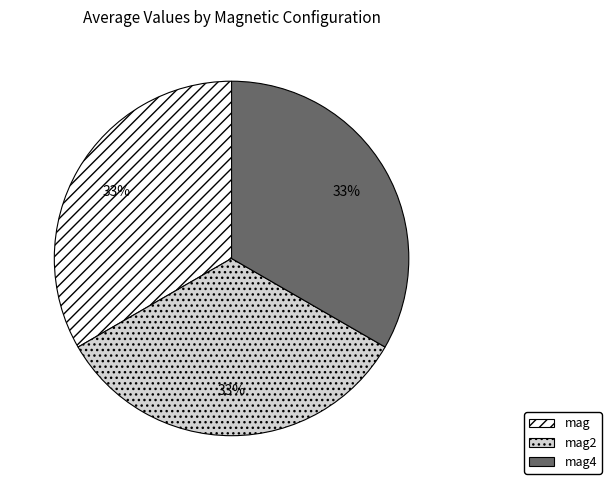

Combined, do mag and mag2 account for over 50%?

Yes